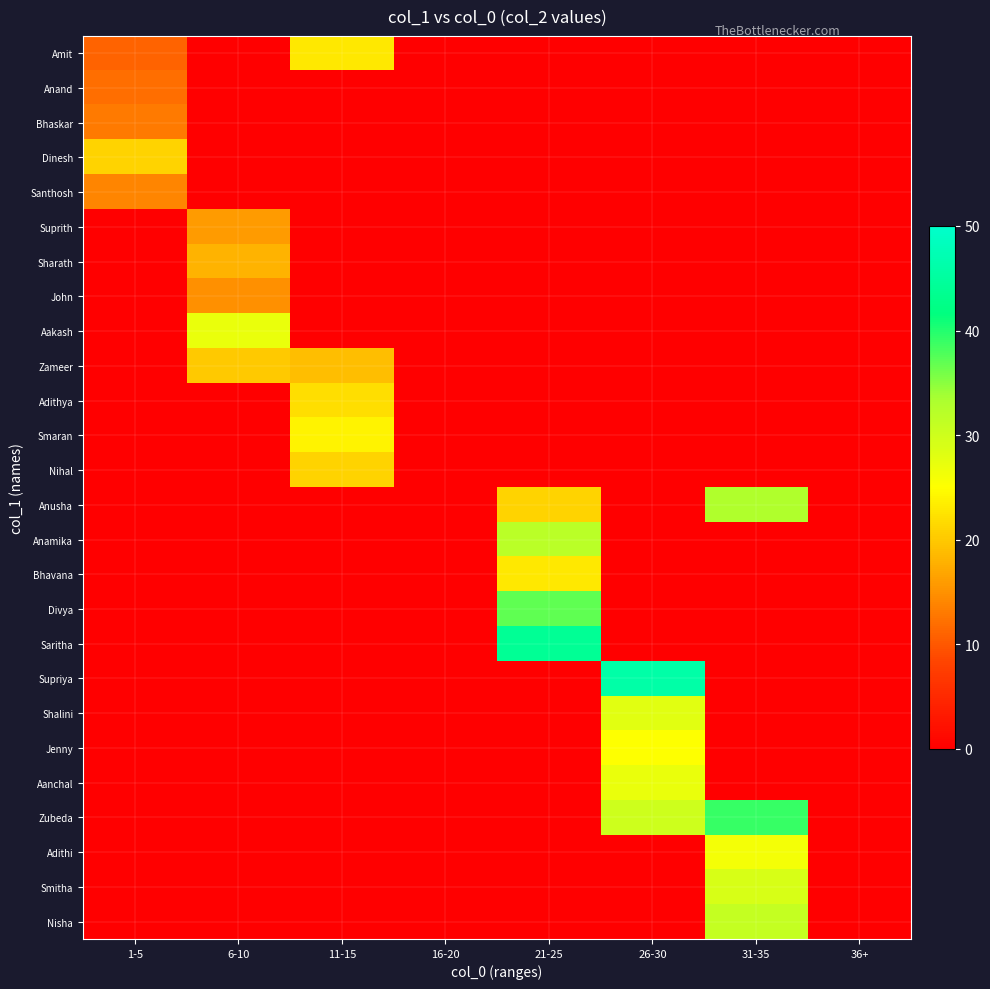

Reading left to right, what are all the values shown in this chart?

row_0: 11	0	23	0	0	0	0	0
row_1: 12	0	0	0	0	0	0	0
row_2: 13	0	0	0	0	0	0	0
row_3: 21	0	0	0	0	0	0	0
row_4: 14	0	0	0	0	0	0	0
row_5: 0	16	0	0	0	0	0	0
row_6: 0	18	0	0	0	0	0	0
row_7: 0	15	0	0	0	0	0	0
row_8: 0	27	0	0	0	0	0	0
row_9: 0	20	19	0	0	0	0	0
row_10: 0	0	22	0	0	0	0	0
row_11: 0	0	24	0	0	0	0	0
row_12: 0	0	21	0	0	0	0	0
row_13: 0	0	0	0	21	0	33	0
row_14: 0	0	0	0	32	0	0	0
row_15: 0	0	0	0	23	0	0	0
row_16: 0	0	0	0	37	0	0	0
row_17: 0	0	0	0	44	0	0	0
row_18: 0	0	0	0	0	46	0	0
row_19: 0	0	0	0	0	28	0	0
row_20: 0	0	0	0	0	25	0	0
row_21: 0	0	0	0	0	27	0	0
row_22: 0	0	0	0	0	30	39	0
row_23: 0	0	0	0	0	0	26	0
row_24: 0	0	0	0	0	0	29	0
row_25: 0	0	0	0	0	0	31	0